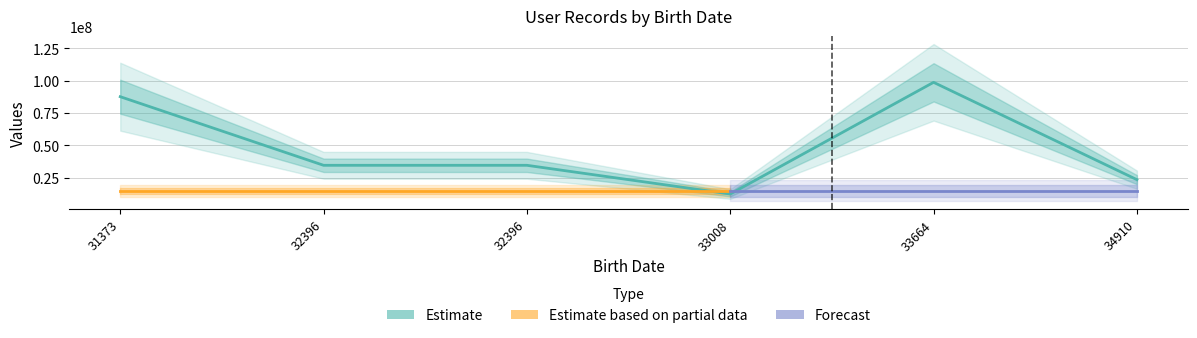

How many points are higher than both their immediate neighbors (excluding endpoints)?

1